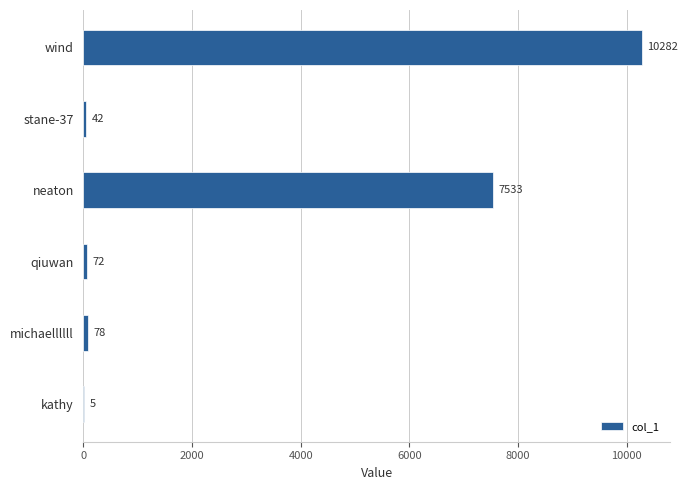

What is the maximum value shown in the chart?

10282